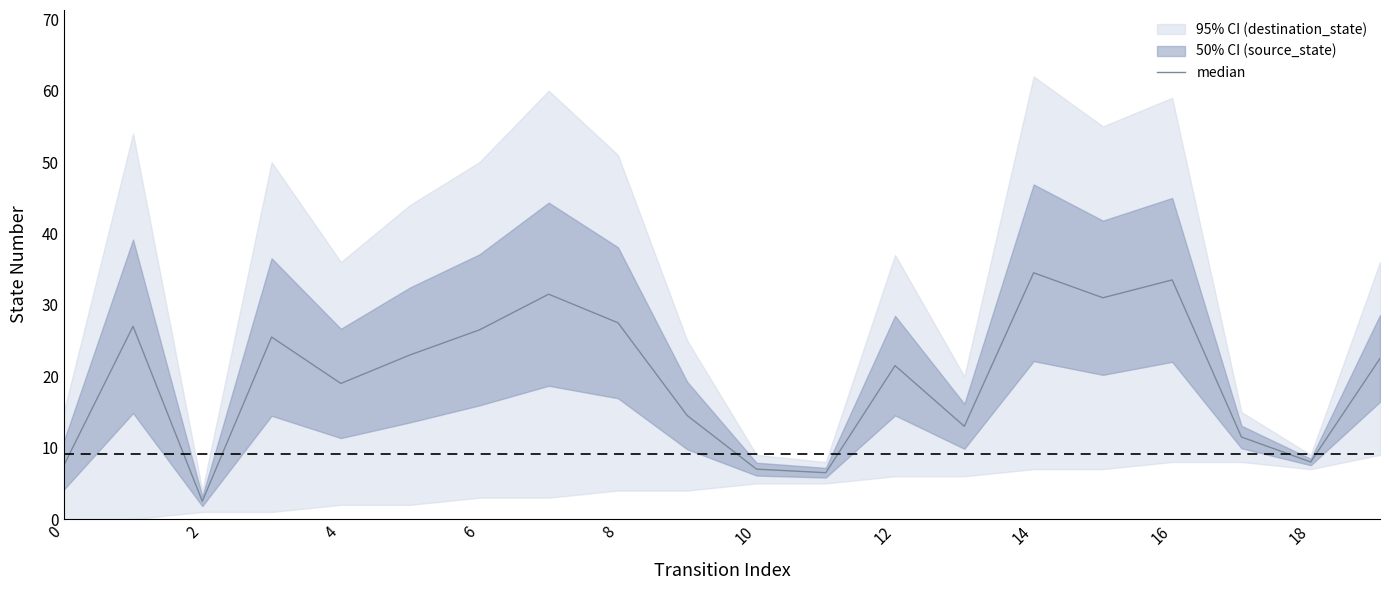

How many values exceed 22?

10